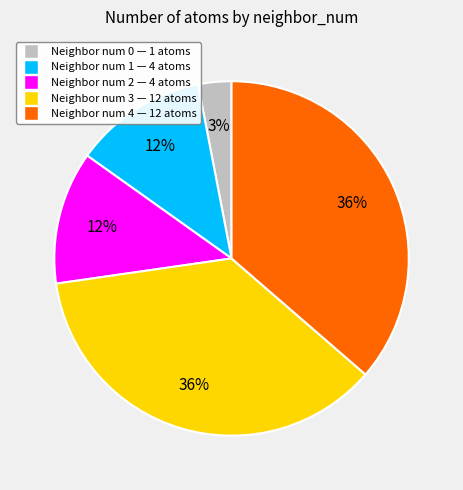

Combined, do Neighbor num 4 — 12 atoms and Neighbor num 3 — 12 atoms account for over 50%?

Yes